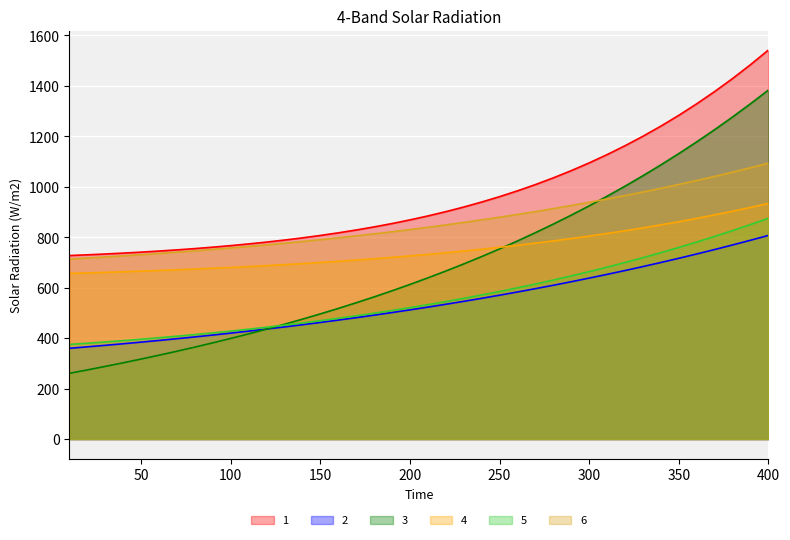

What is the average value of the 2 series?

540.4